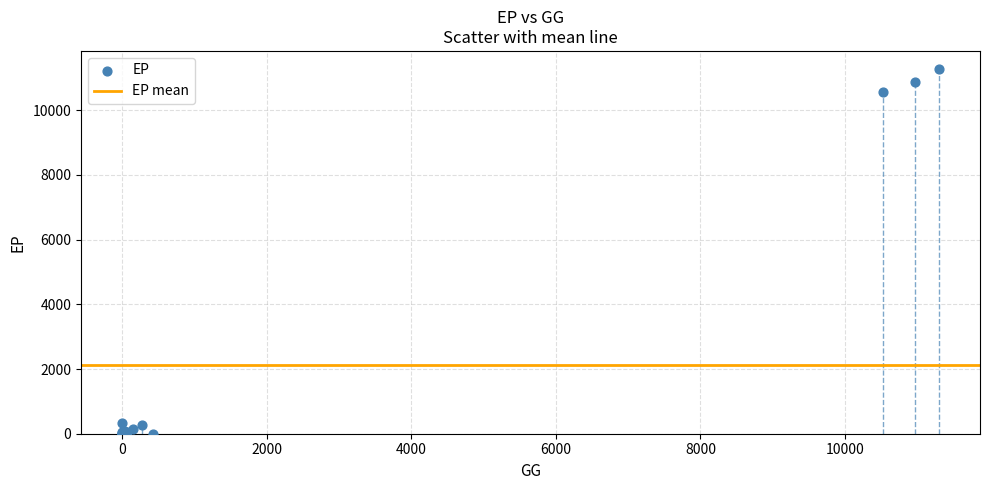

What Y value in the scatter plot is closest to 5633?

10549.8